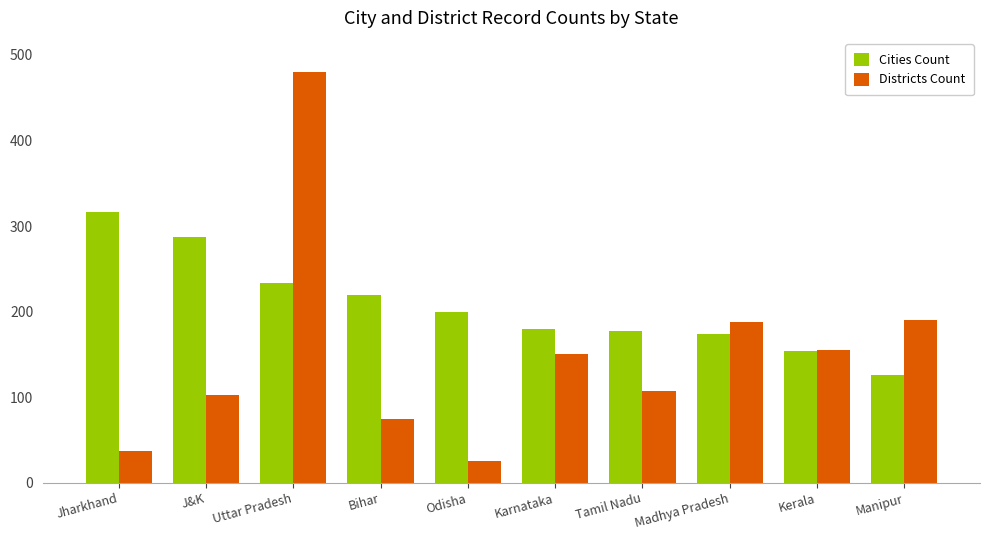

List the series in order of their overall mean, highest first.

Cities Count, Districts Count